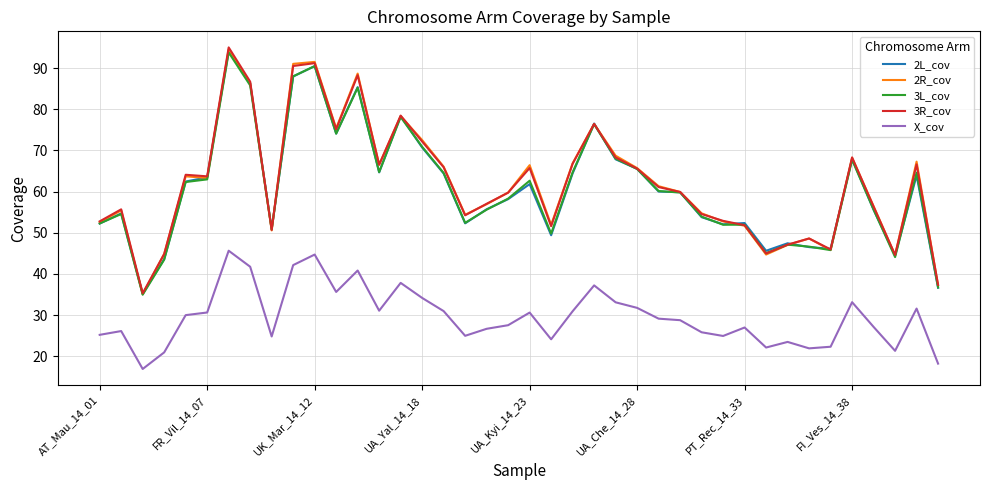

True or false: 2L_cov and X_cov cross at least once.

False